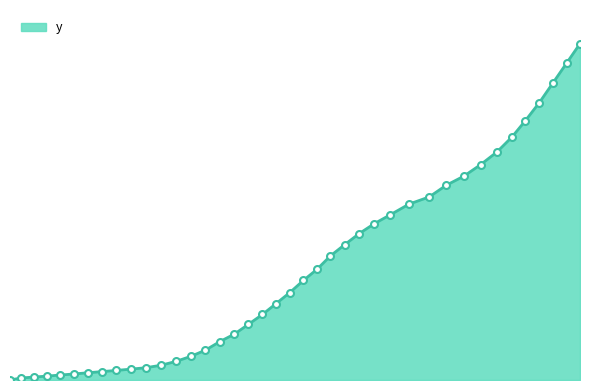

Does the chart display data point markers on the line(s)?

No